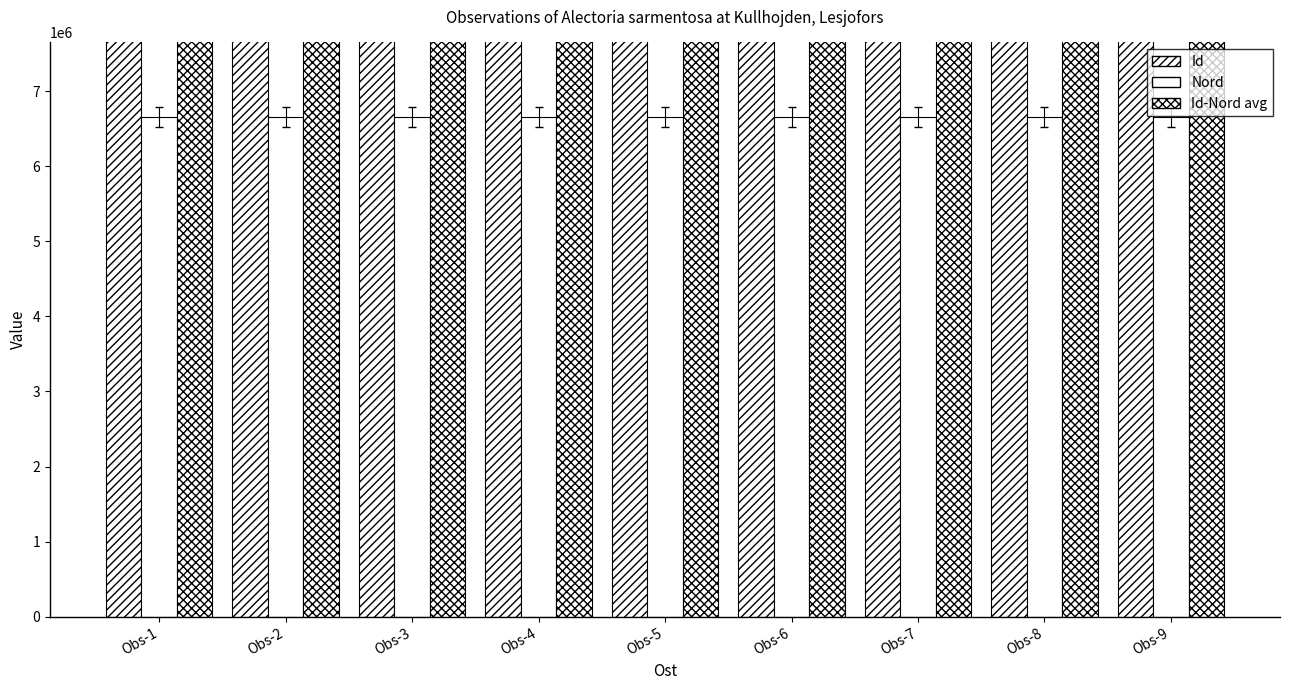

The value of Id at Obs-4 is 125029284. True or false?

True